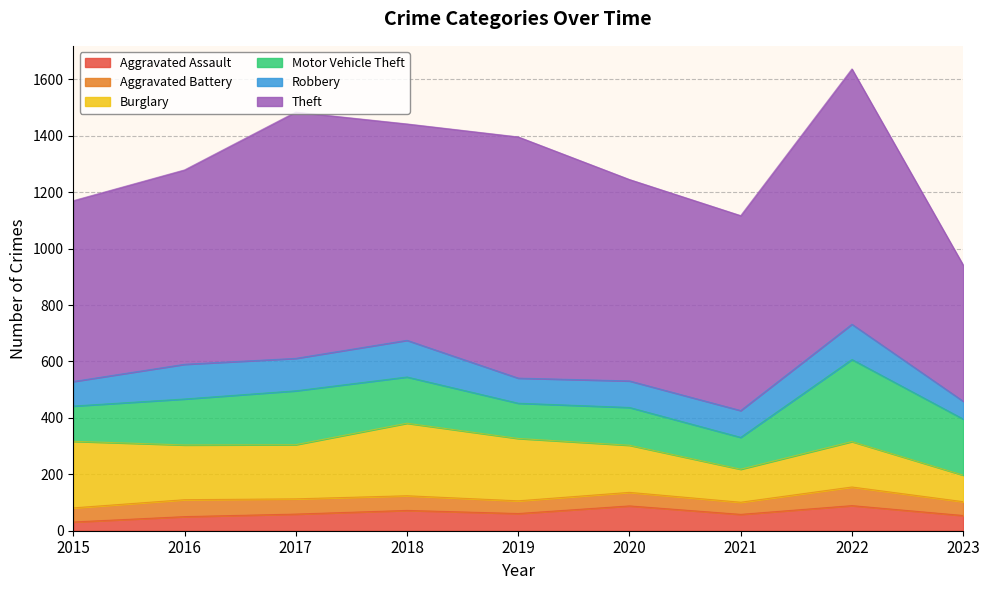

What is the sum of all Aggravated Assault values?

562